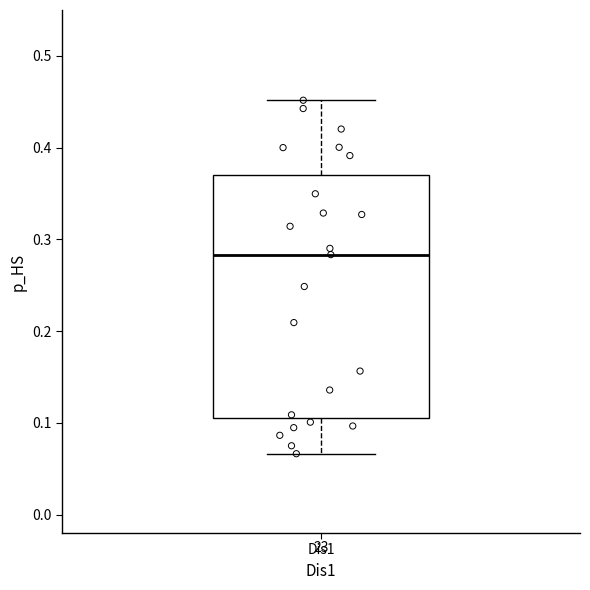

Read this box plot against the y-axis: the position of the median line, the range covered by the box, and the ends of both whiskers. The values are not printed on the chart, so give them approximately, as read against the axis.

median 0.28, box 0.10 to 0.37, whiskers 0.07 to 0.45